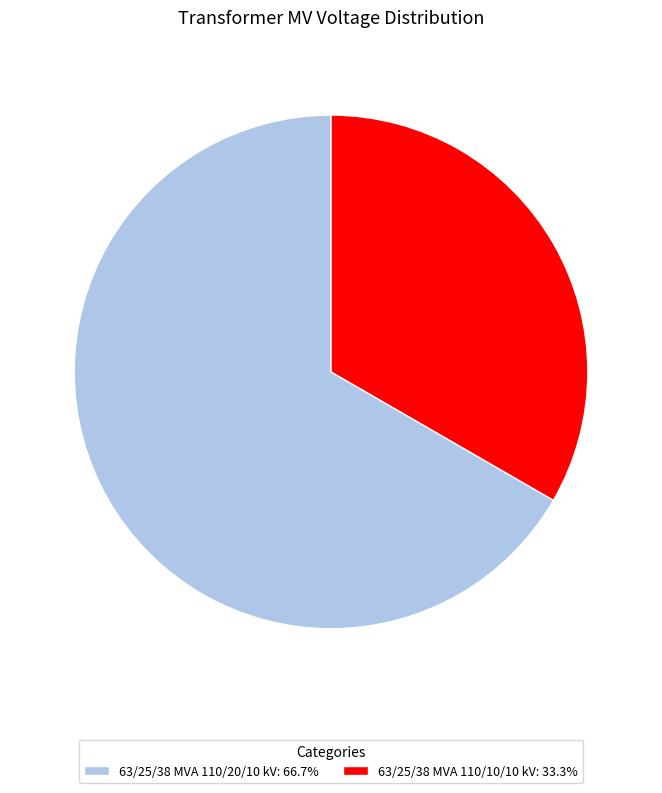

Is 63/25/38 MVA 110/20/10 kV the majority of the pie?

Yes